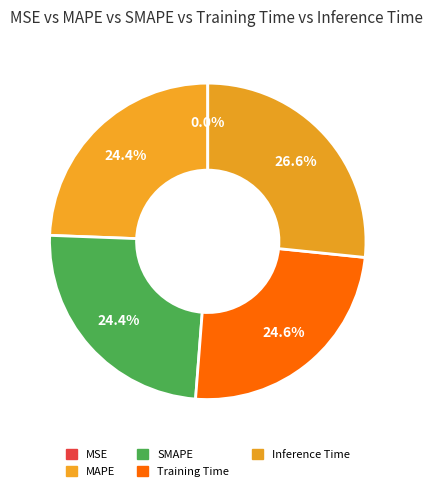

What is the smallest slice in the pie chart?

MSE